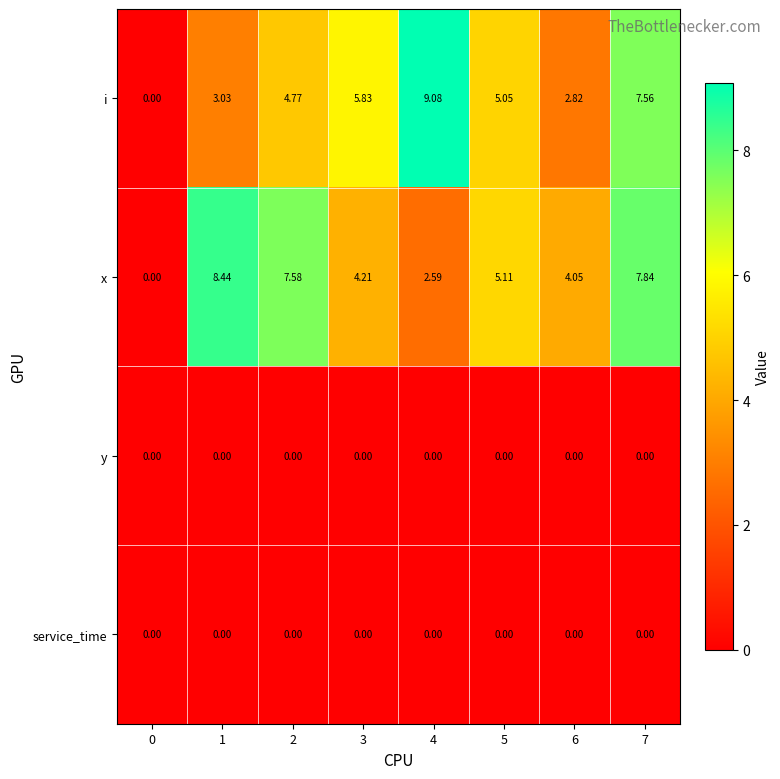

At which category is the sum across all series the highest?

7